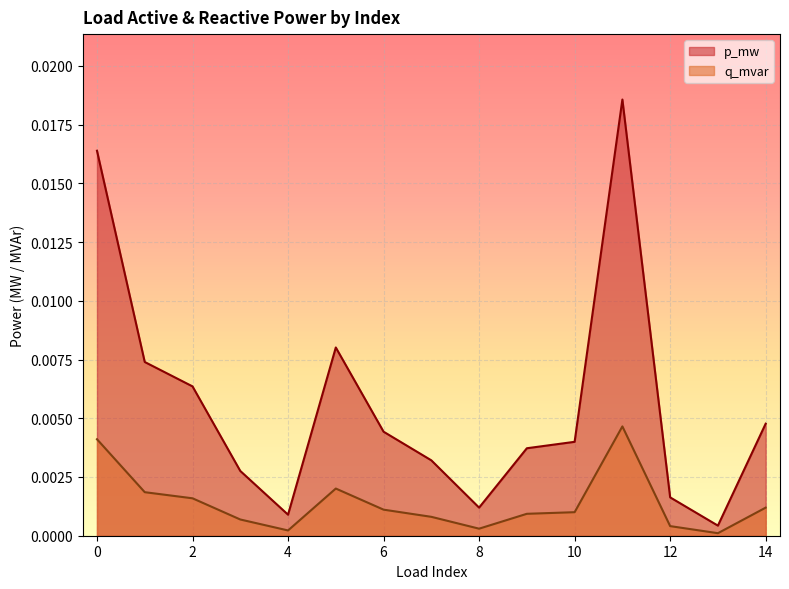

Is the value of p_mw at 0 greater than the value of q_mvar at 3?

Yes